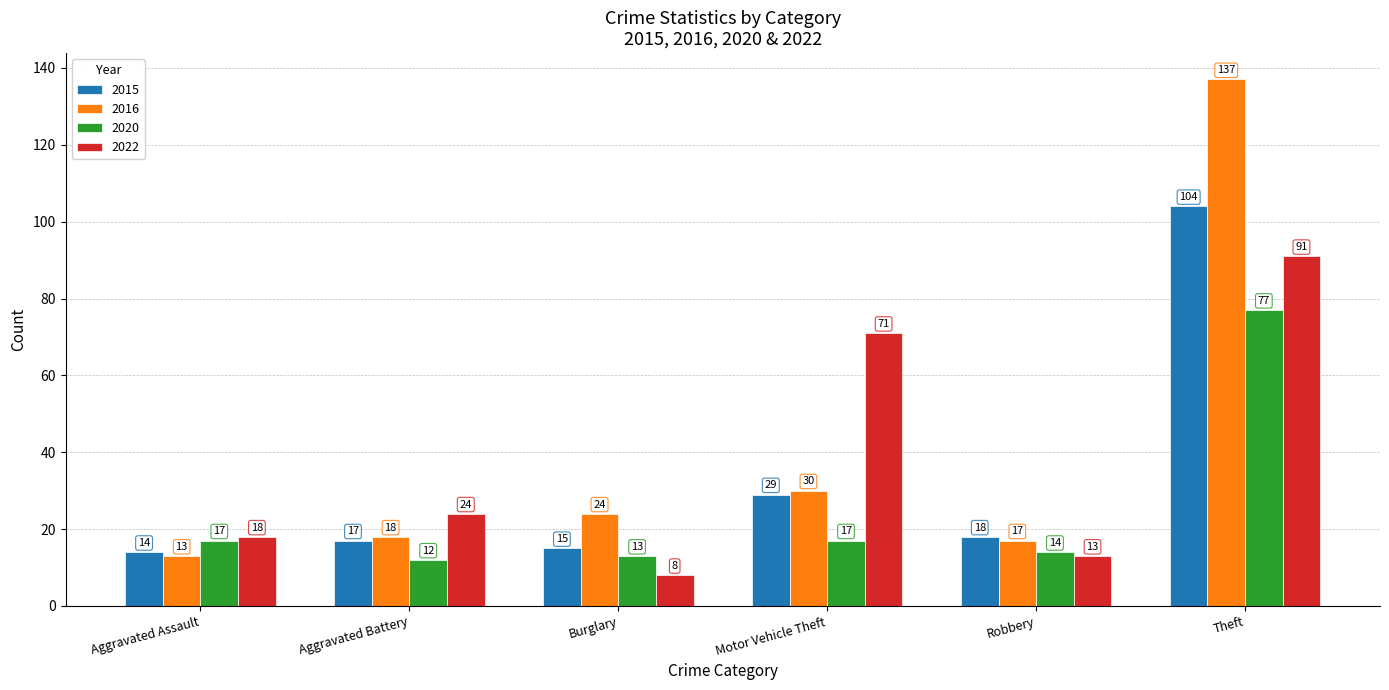

List the series in order of their overall mean, lowest first.

2020, 2015, 2022, 2016